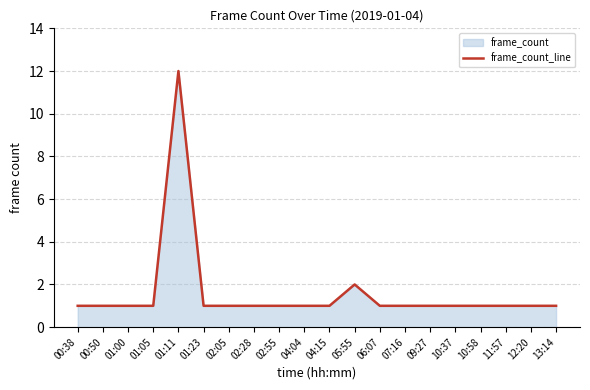

What is the minimum value shown in the chart?

1